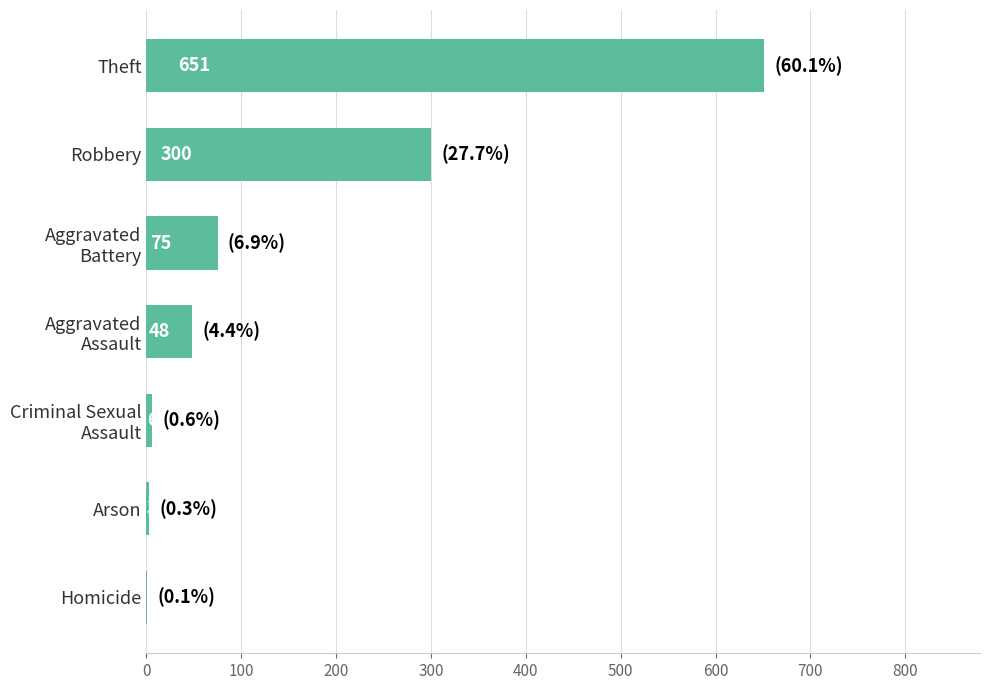

At which label is the value closest to 326?

Robbery